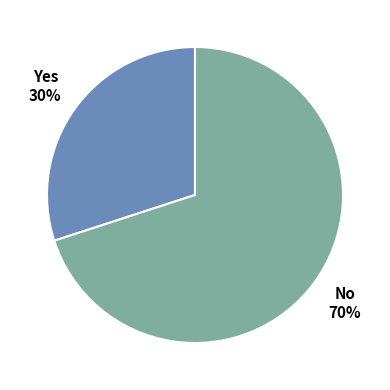

Count the number of slices in the pie.

2